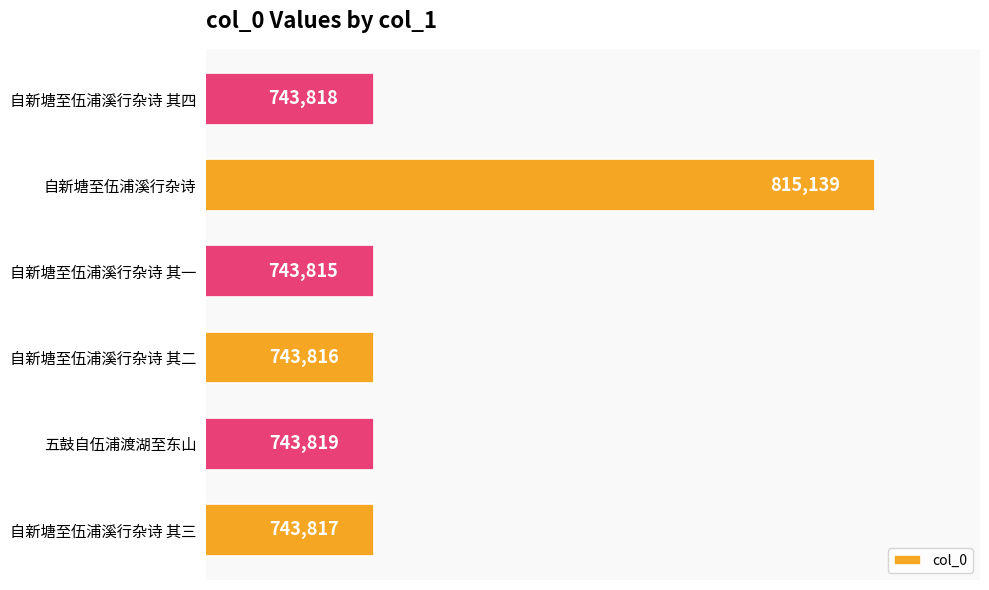

Reading bottom to top, what are all the values shown in this chart?

743817	743819	743816	743815	815139	743818